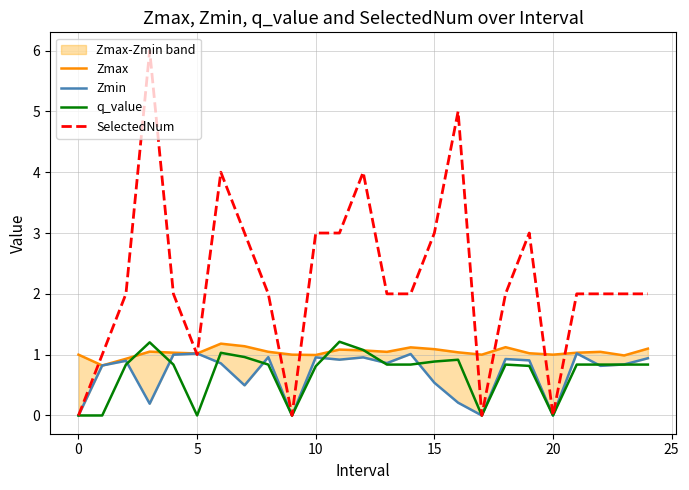

Is it true that SelectedNum equals 1.9 at 10?

False